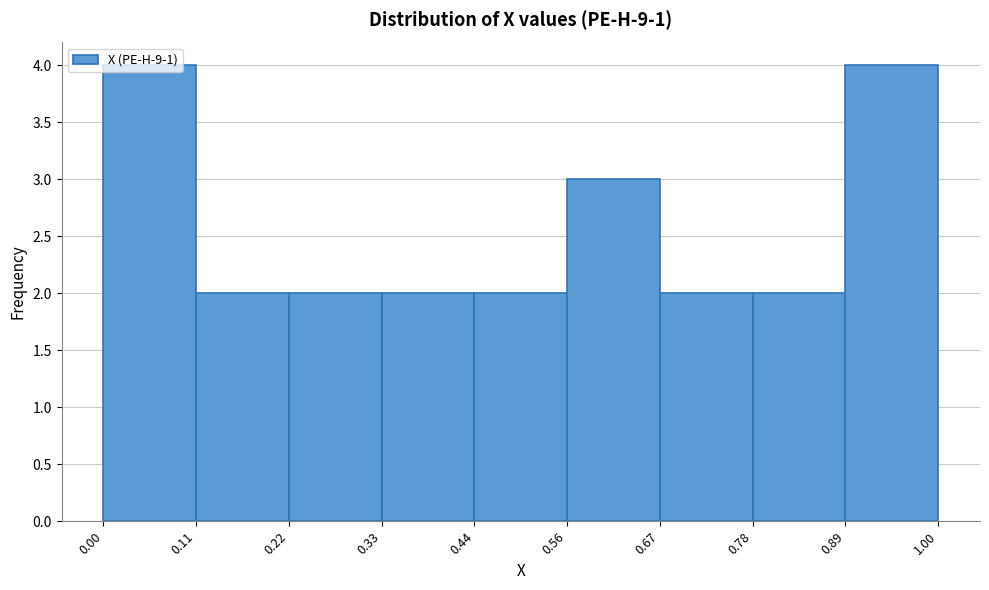

How tall is the bar that spans 0.56 to 0.67 on the x-axis? The values are not printed on the chart, so give them approximately, as read against the axis.

3